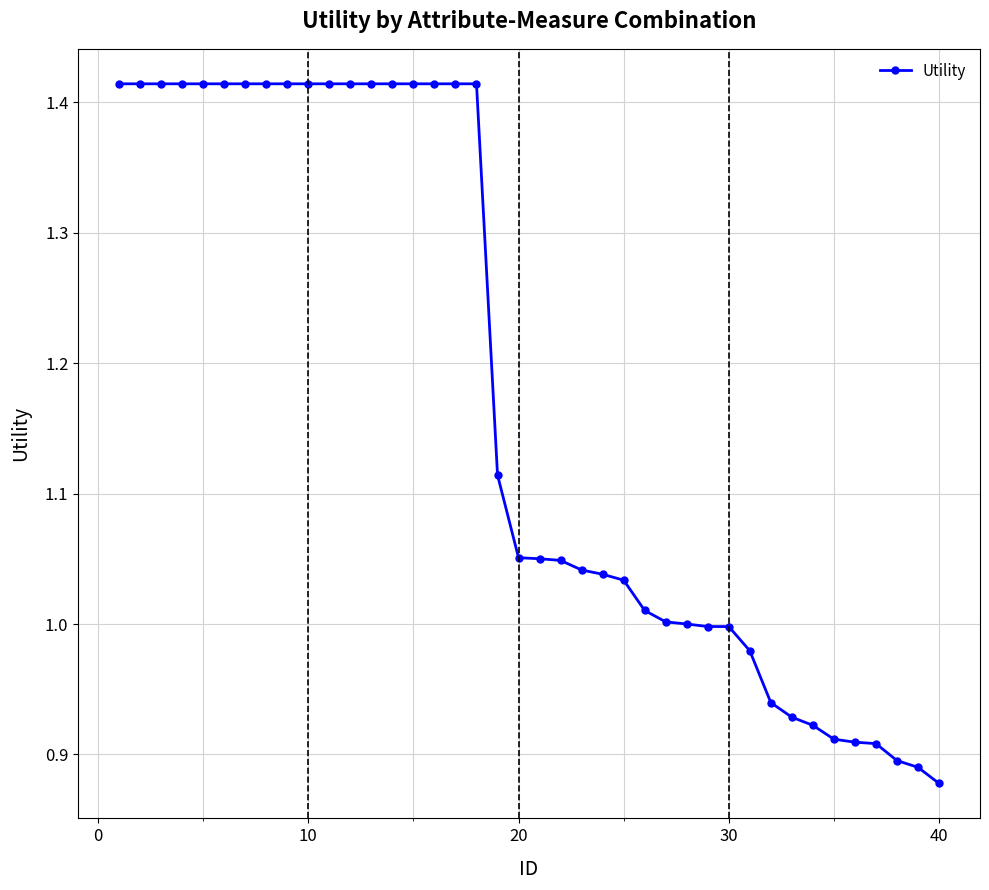

What is the difference between the second highest and minimum values?

0.5